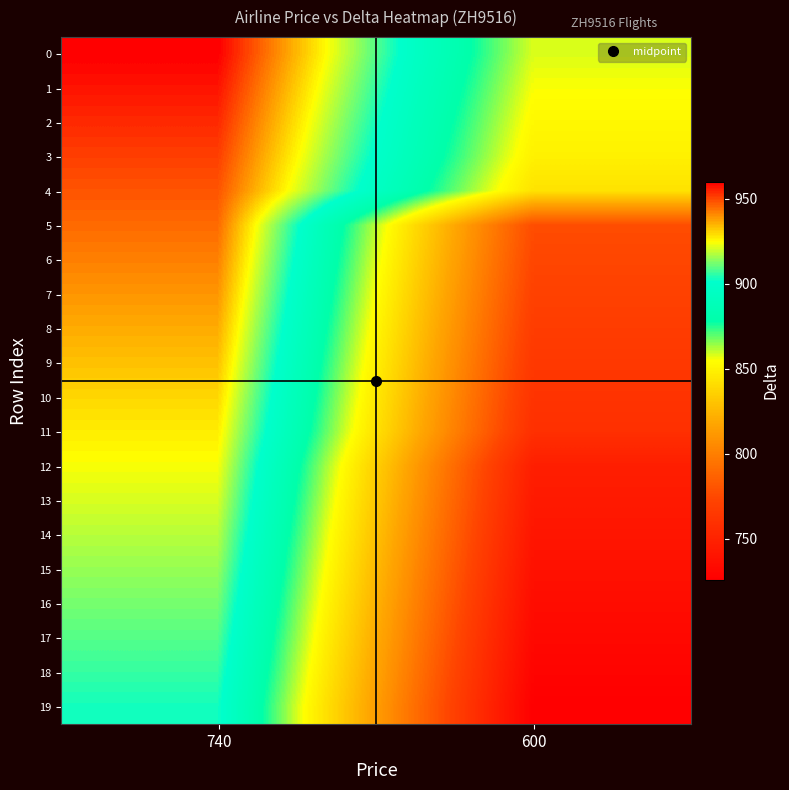

Rank the series by their maximum value, from lowest to highest.

19, 18, 17, 16, 15, 14, 13, 12, 11, 10, 9, 8, 7, 6, 5, 4, 3, 2, 1, 0